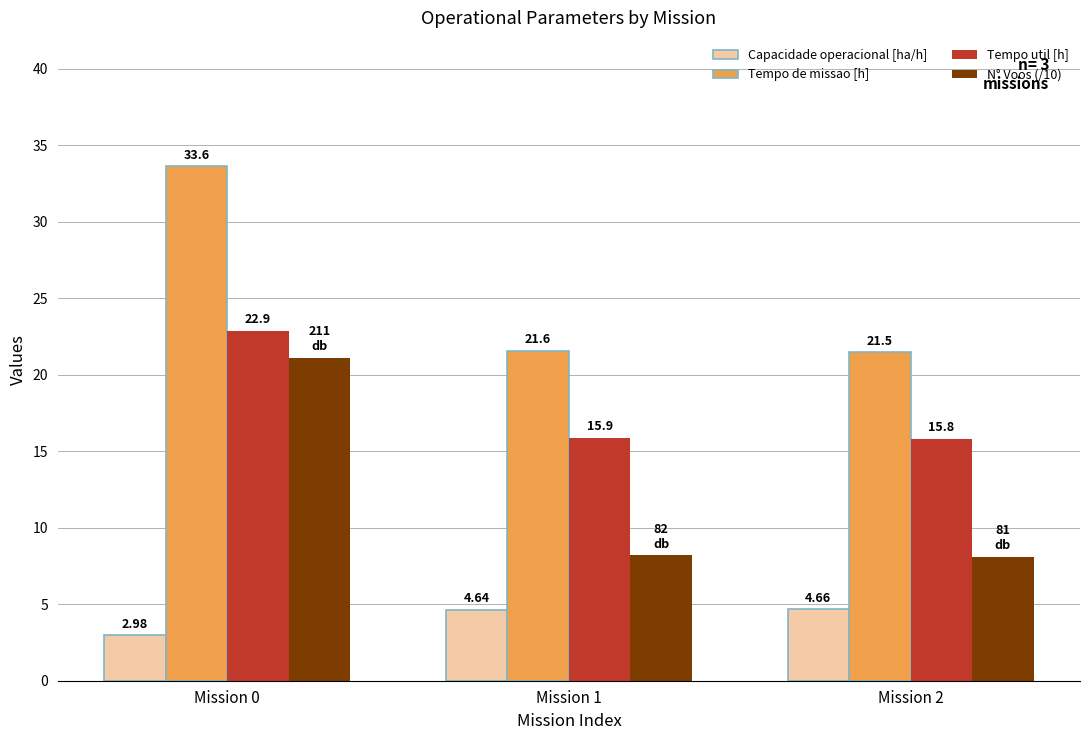

Is the value of N° Voos (/10) at Mission 1 greater than the value of Tempo util [h] at Mission 0?

No